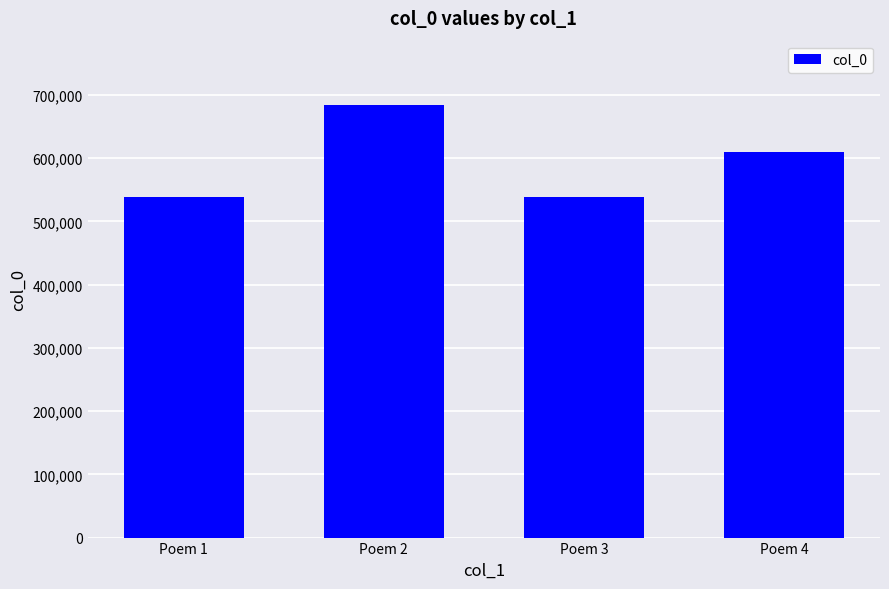

Does the chart contain any negative values?

No